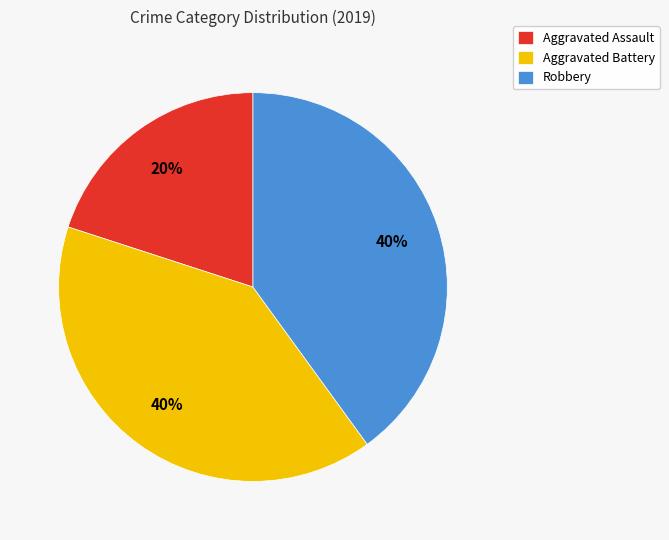

Between Aggravated Assault and Aggravated Battery, which is larger?

Aggravated Battery